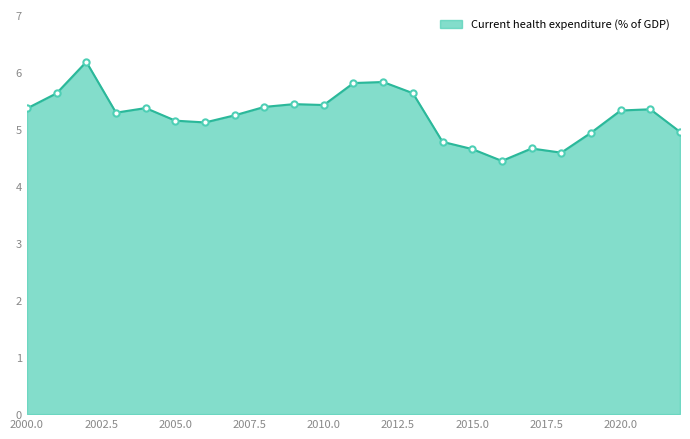

What is the maximum value shown in the chart?

6.2